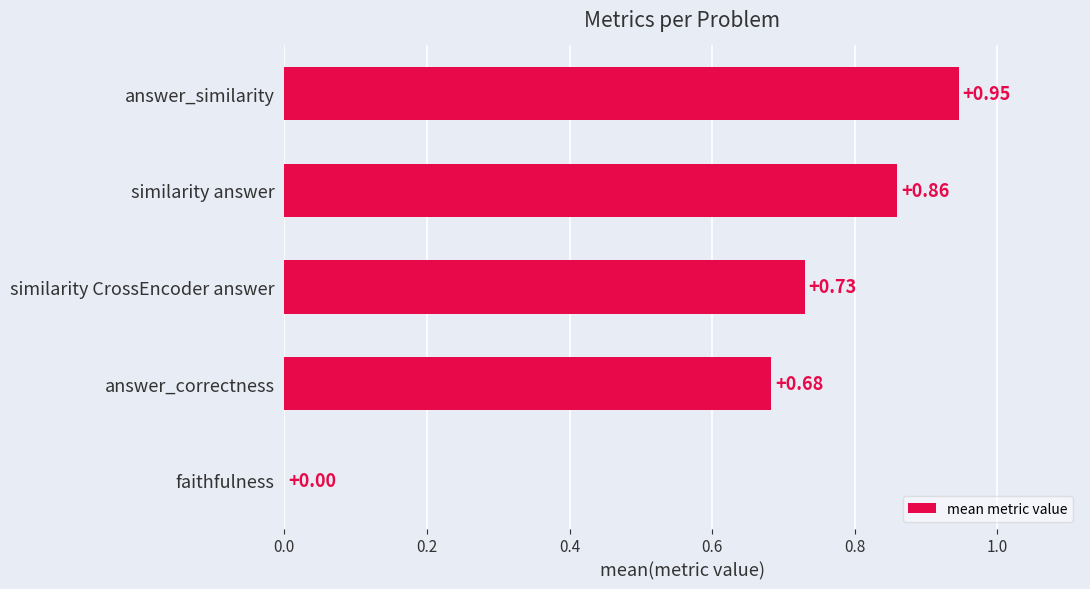

At which category does the chart reach its peak across all series?

answer_similarity